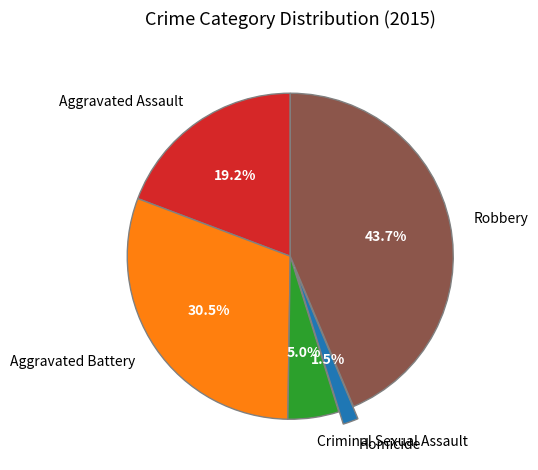

Does any single category account for the majority?

No